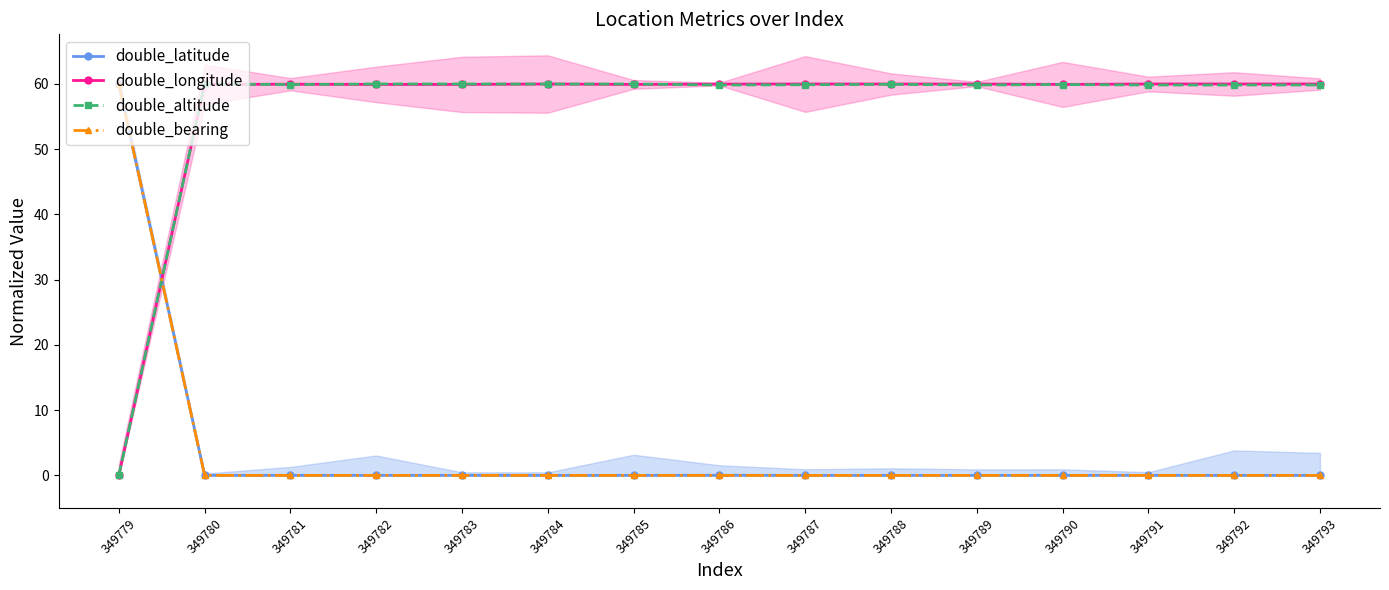

Is it true that double_longitude equals 100.1 at 349791?

False